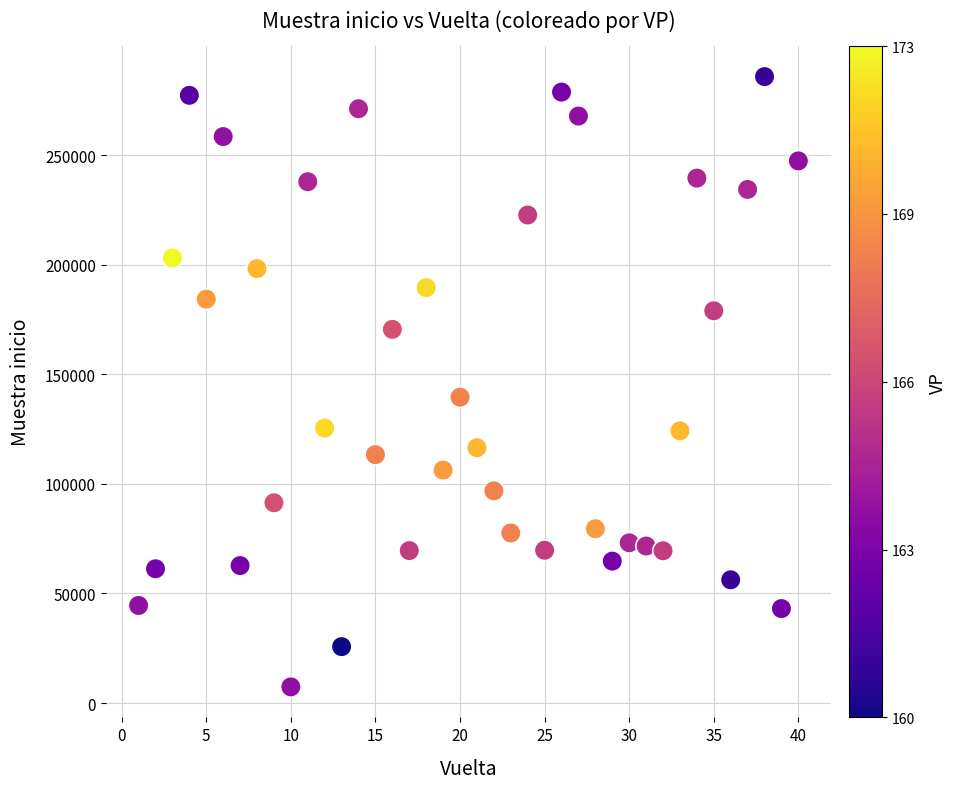

What is the range of X values (max minus min)?

39